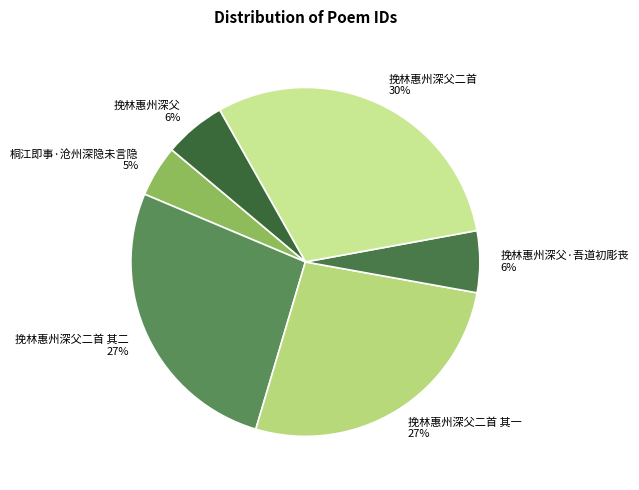

The 挽林惠州深父 6% slice represents 6% of the pie. True or false?

True